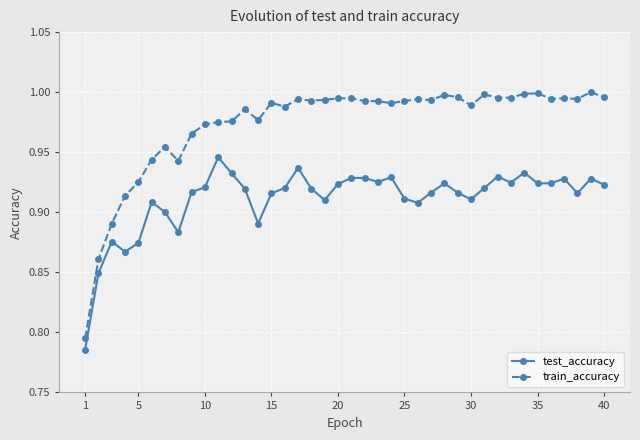

True or false: test_accuracy has more than 1 points higher than both neighbors.

True